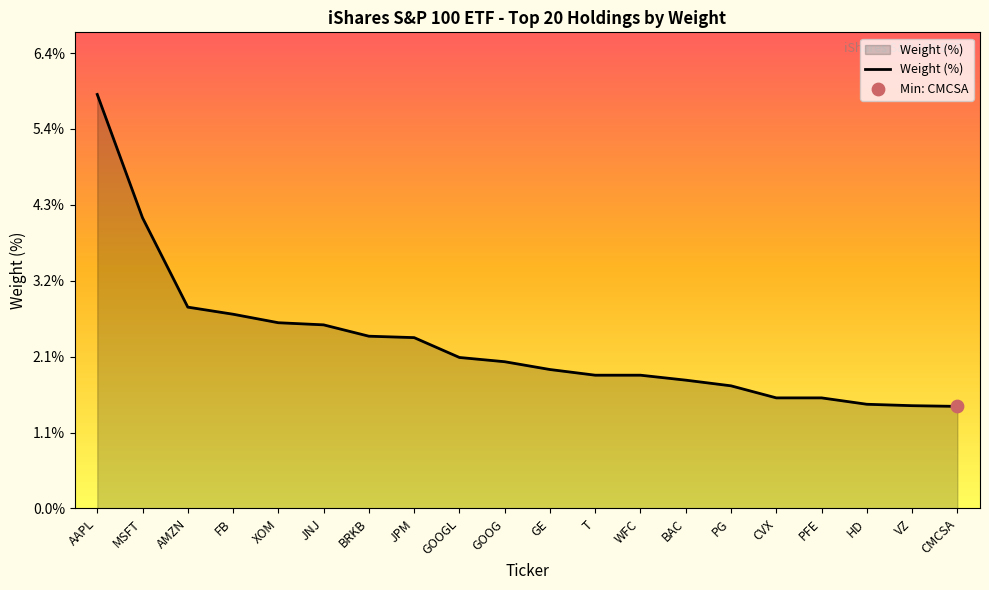

Approximately how many times larger is the value at WFC compared to GOOG?

0.9